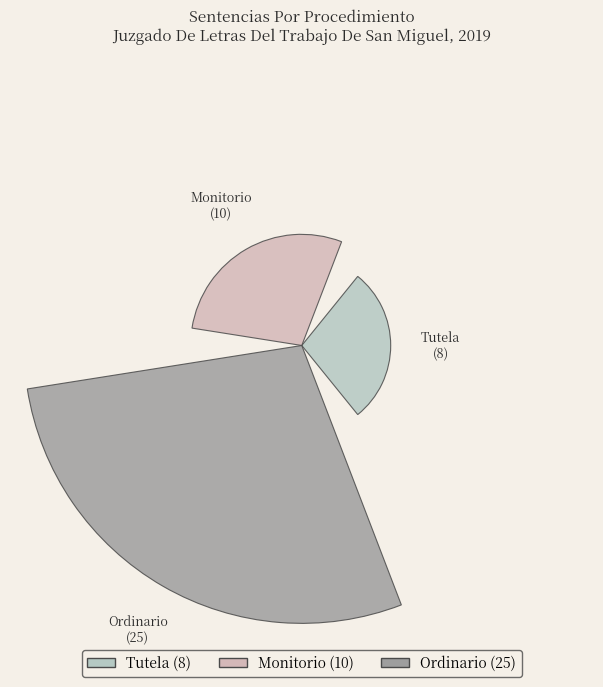

Does the chart contain stacked bars?

No